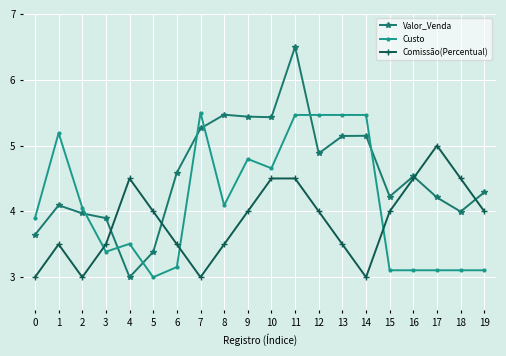

Where is the first local minimum for Comissão(Percentual)?

2